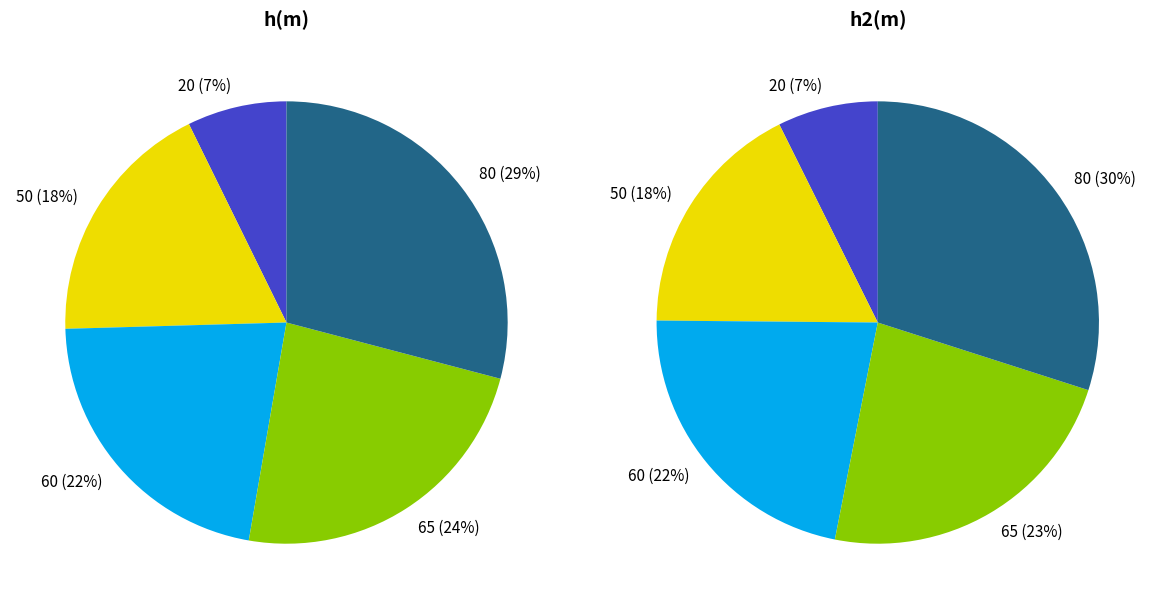

To the nearest percent, what portion does 20 represent?

7%